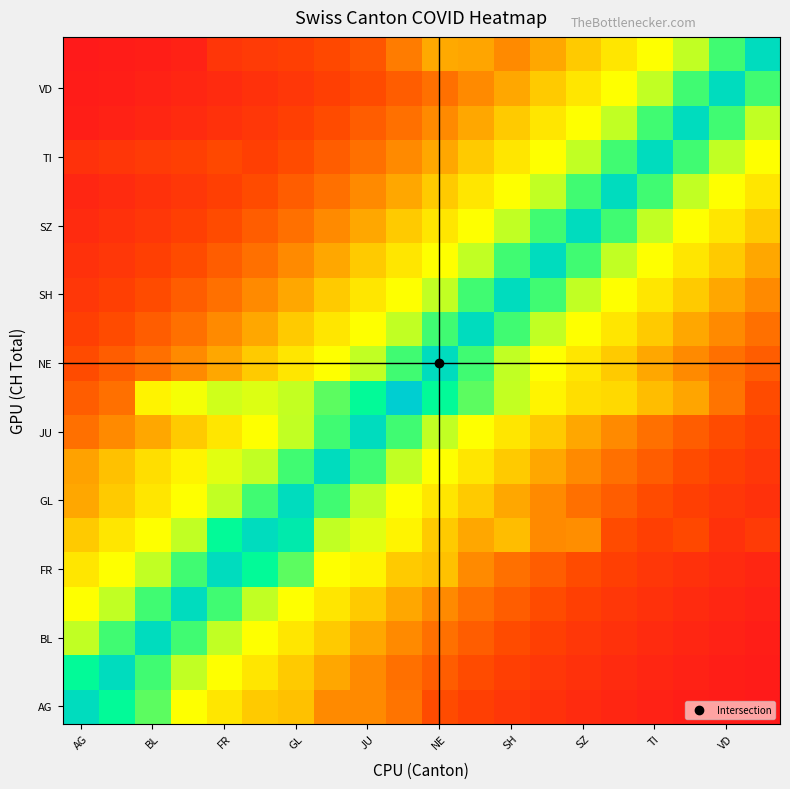

At how many categories does at least one series exceed 9?

20